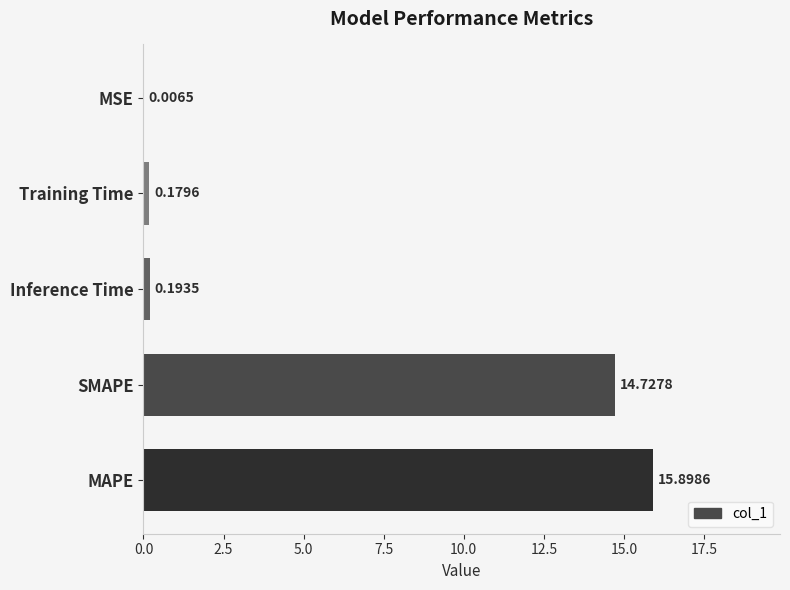

What is the maximum value shown in the chart?

15.9